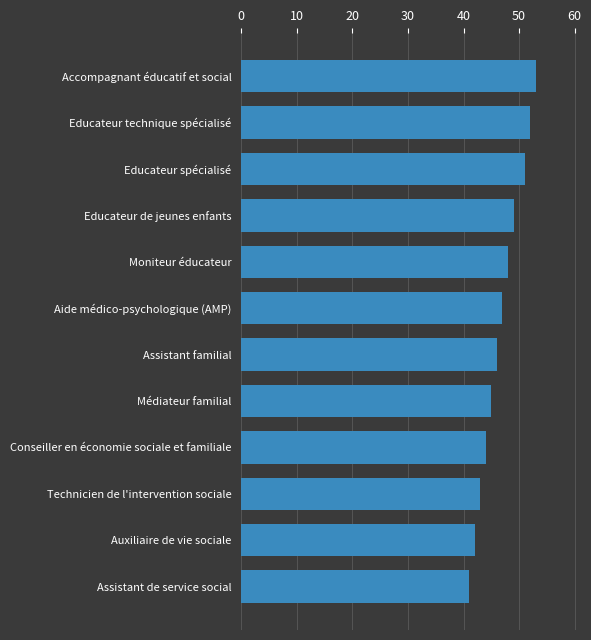

What is the sum of the values at Aide médico-psychologique (AMP) and Assistant familial?

93